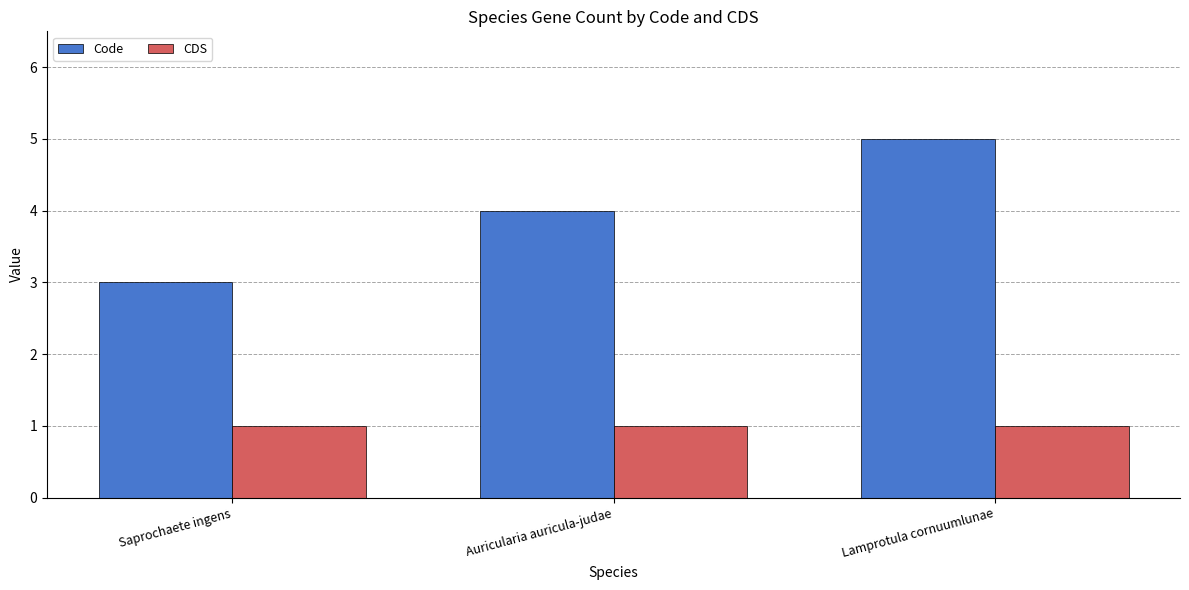

How many bars are there in each group?

2